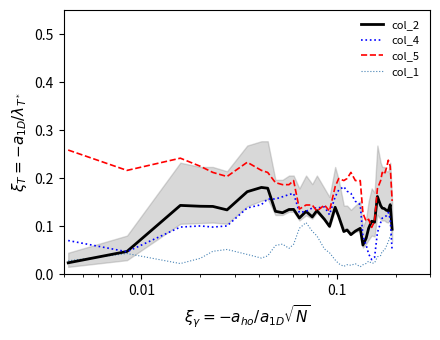

True or false: col_1 and col_5 cross at least once.

False